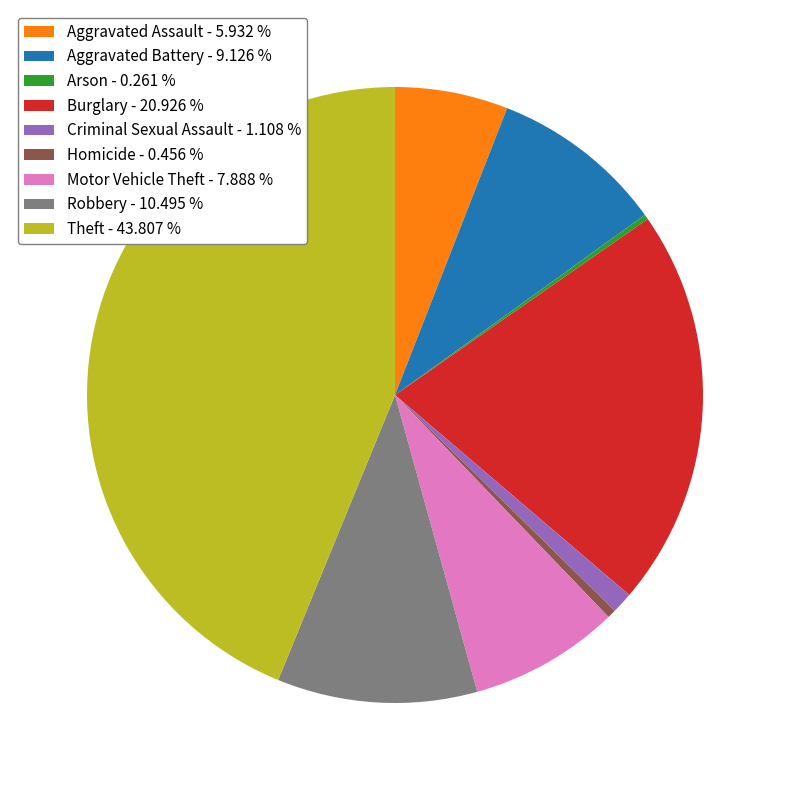

What is the largest slice in the pie chart?

Theft